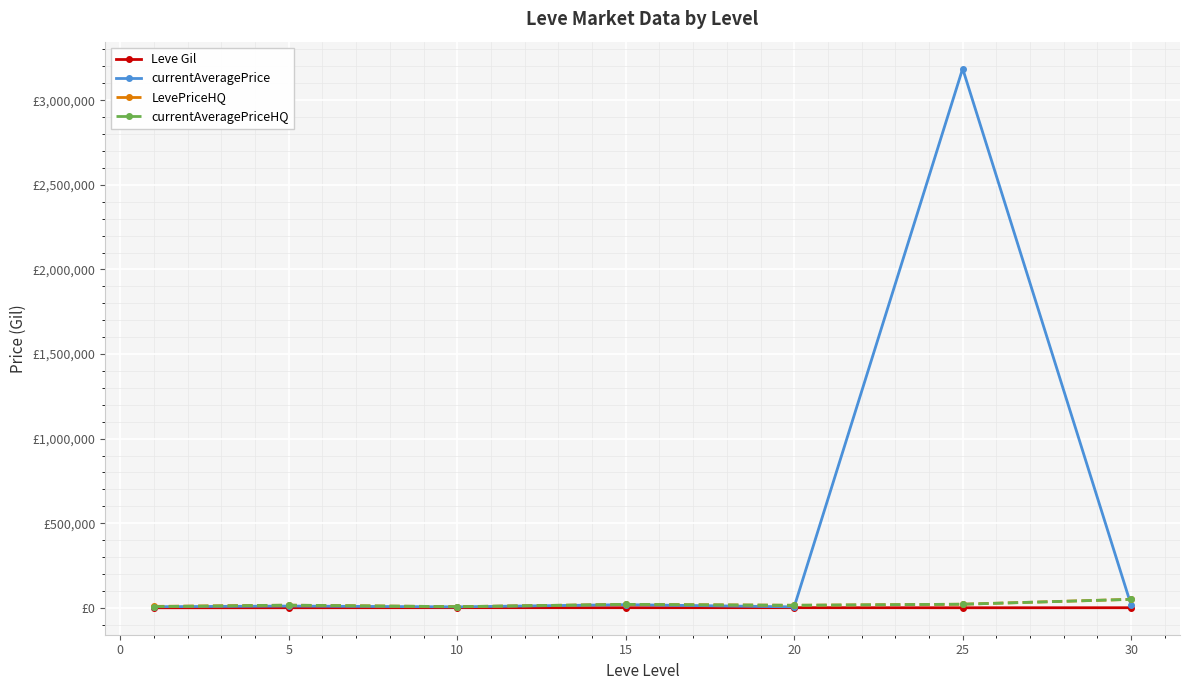

What are all the series names shown in the legend?

Leve Gil, currentAveragePrice, LevePriceHQ, currentAveragePriceHQ